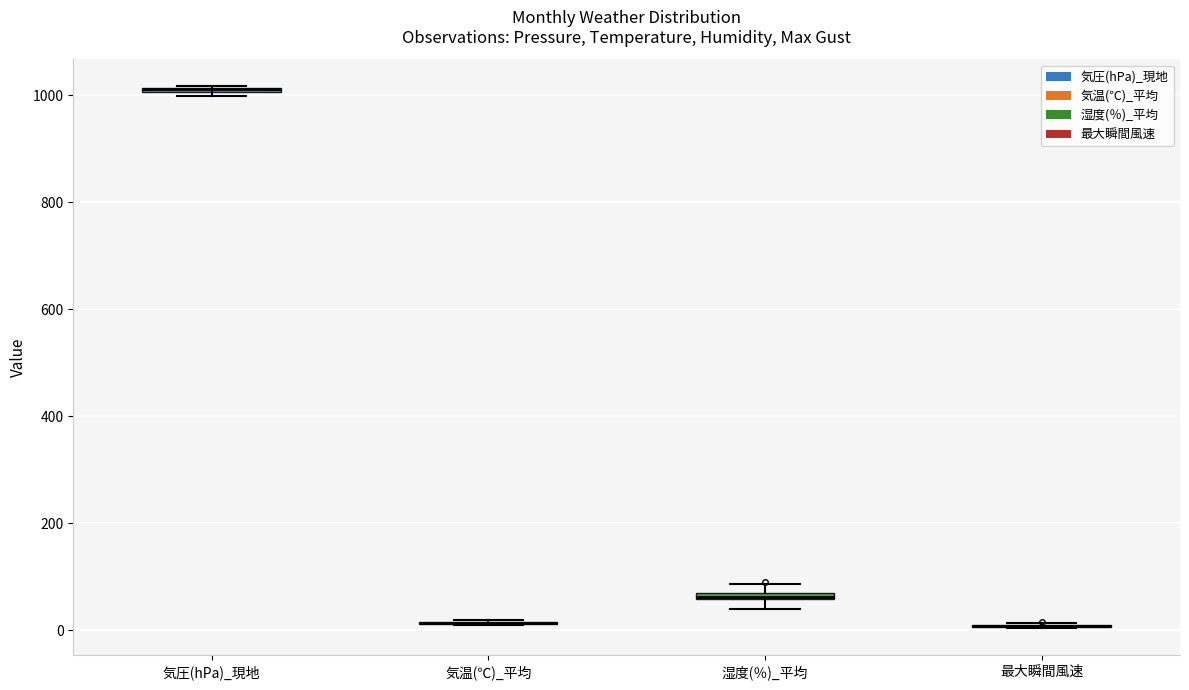

Where is the upper edge of the box for 湿度(％)_平均 on the y-axis? The values are not printed on the chart, so give them approximately, as read against the axis.

80